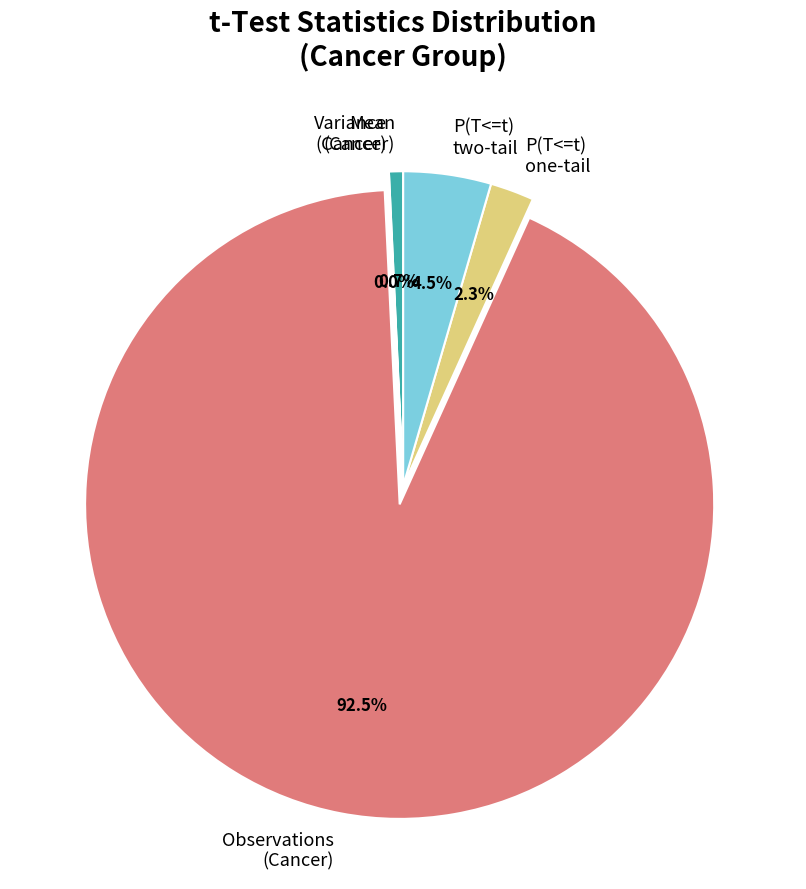

Which category has the biggest portion of the pie?

Observations (Cancer)